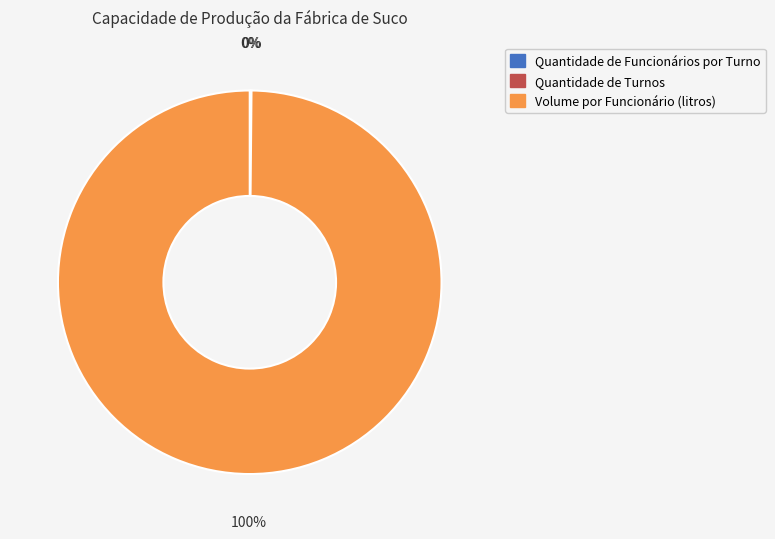

To the nearest percent, what is the difference between the largest and smallest slice percentages?

100%